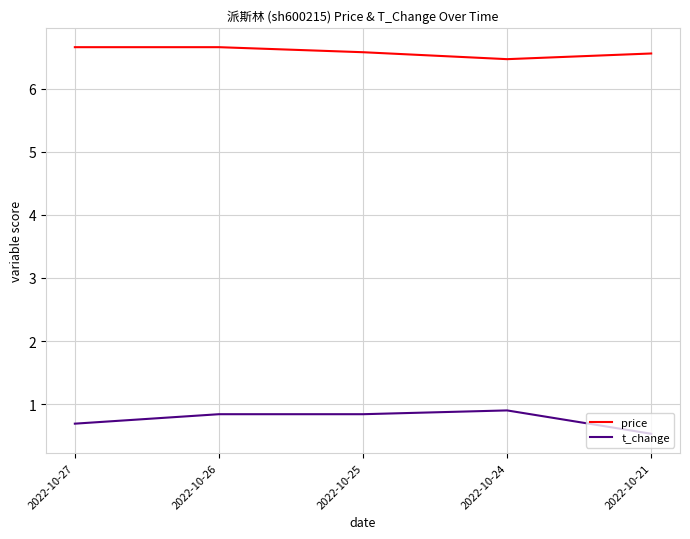

True or false: price has more than 1 interior local peaks.

False